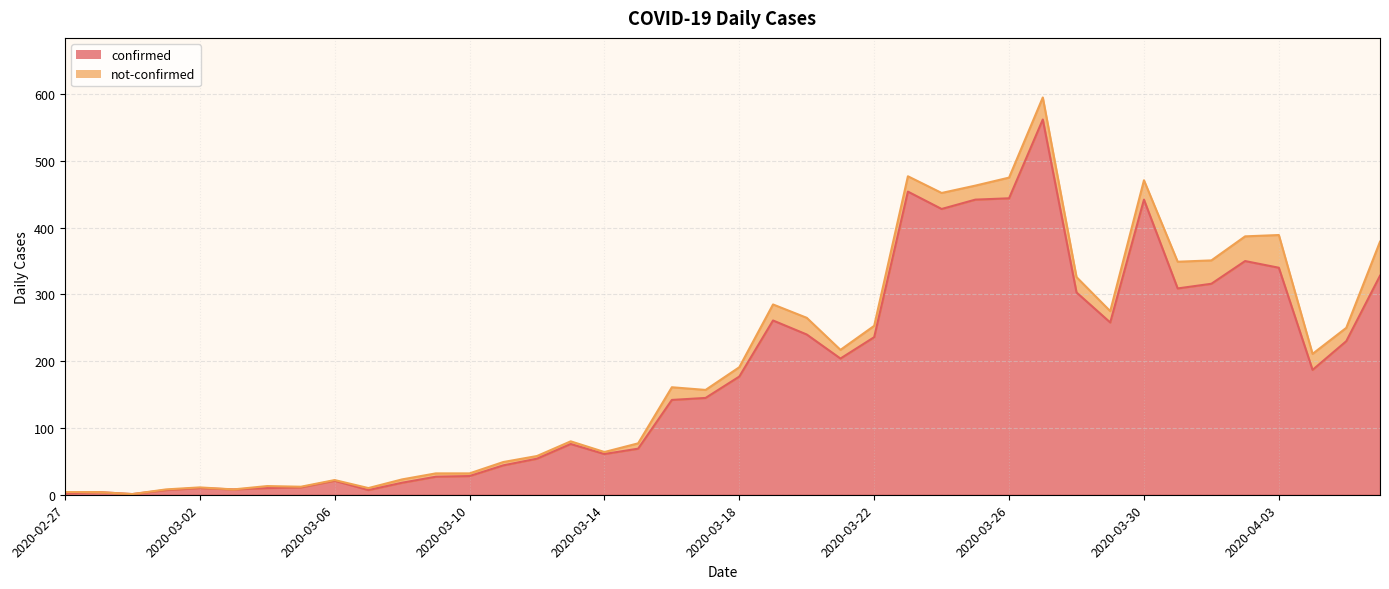

List the labels in order of value, smallest first.

2020-02-29, 2020-02-27, 2020-02-28, 2020-03-01, 2020-03-07, 2020-03-03, 2020-03-02, 2020-03-04, 2020-03-05, 2020-03-08, 2020-03-06, 2020-03-09, 2020-03-10, 2020-03-11, 2020-03-12, 2020-03-14, 2020-03-15, 2020-03-13, 2020-03-16, 2020-03-17, 2020-03-18, 2020-04-04, 2020-03-21, 2020-04-05, 2020-03-22, 2020-03-20, 2020-03-29, 2020-03-19, 2020-03-28, 2020-03-31, 2020-04-01, 2020-04-06, 2020-04-03, 2020-04-02, 2020-03-24, 2020-03-25, 2020-03-30, 2020-03-26, 2020-03-23, 2020-03-27